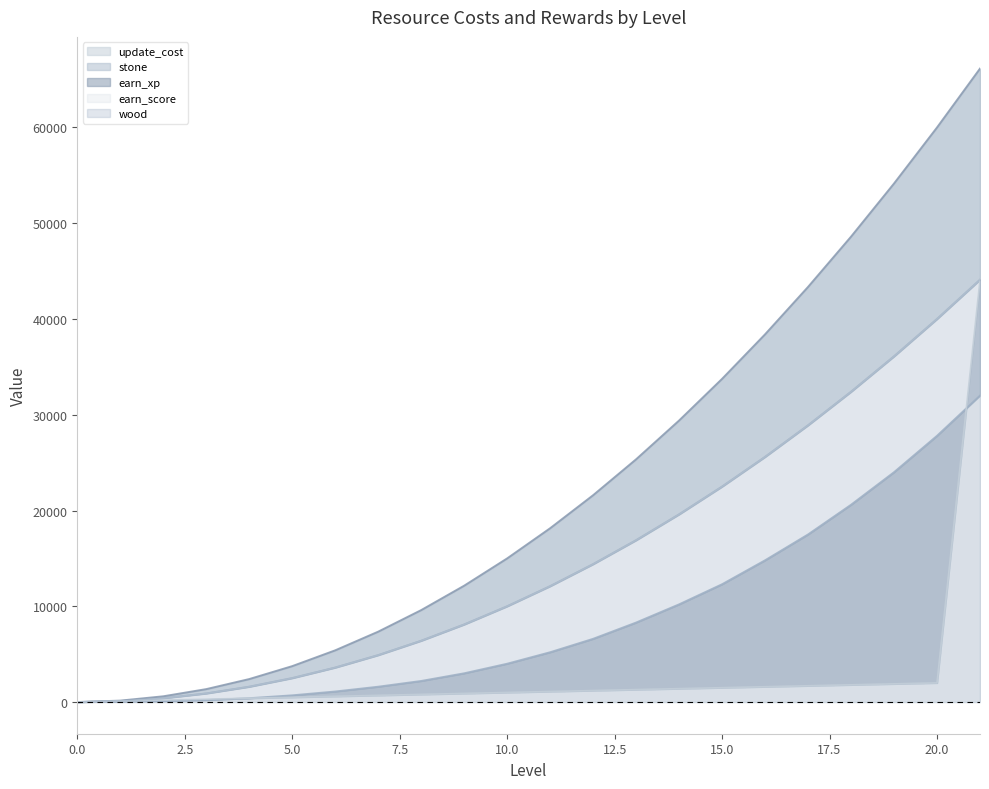

Rank the categories by wood value from highest to lowest.

21, 20, 19, 18, 17, 16, 15, 14, 13, 12, 11, 10, 9, 8, 7, 6, 5, 4, 3, 2, 1, 0